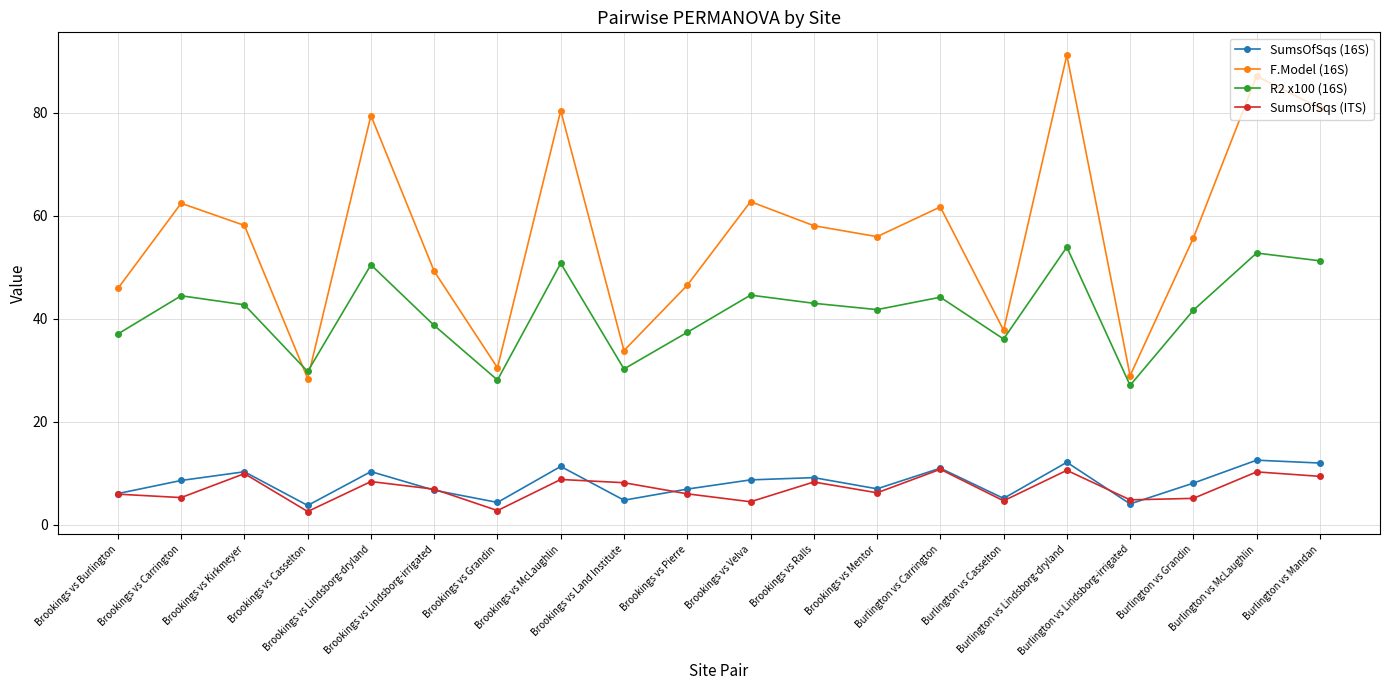

True or false: F.Model (16S) and SumsOfSqs (16S) intersect in this chart.

False